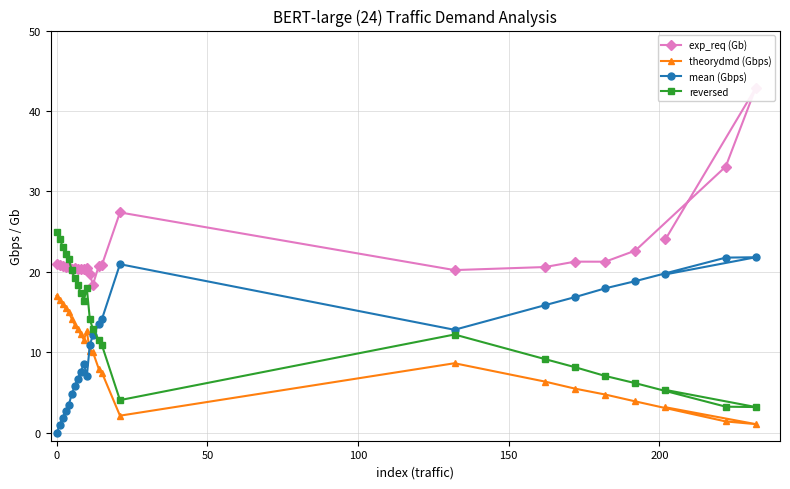

What is the minimum value for theorydmd (Gbps)?

1.1